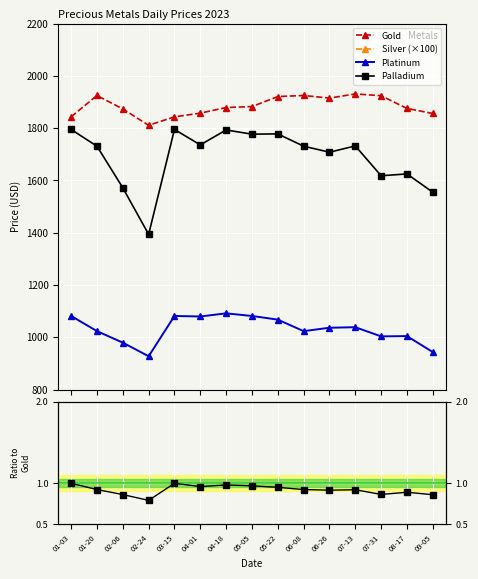

How many interior local peaks does the Palladium series have?

5